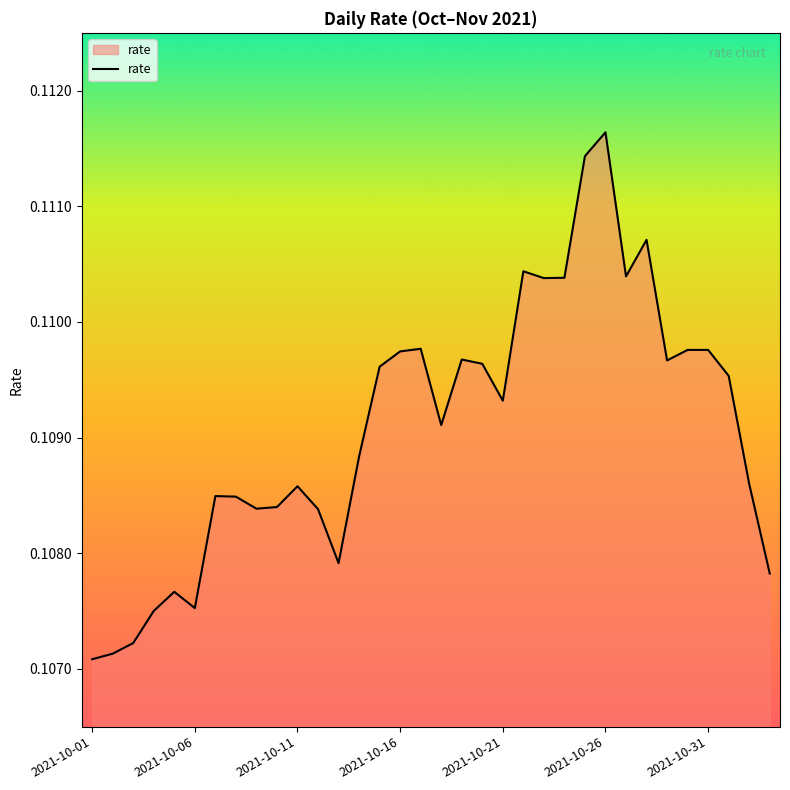

Which category has the highest value across all series?

2021-10-26